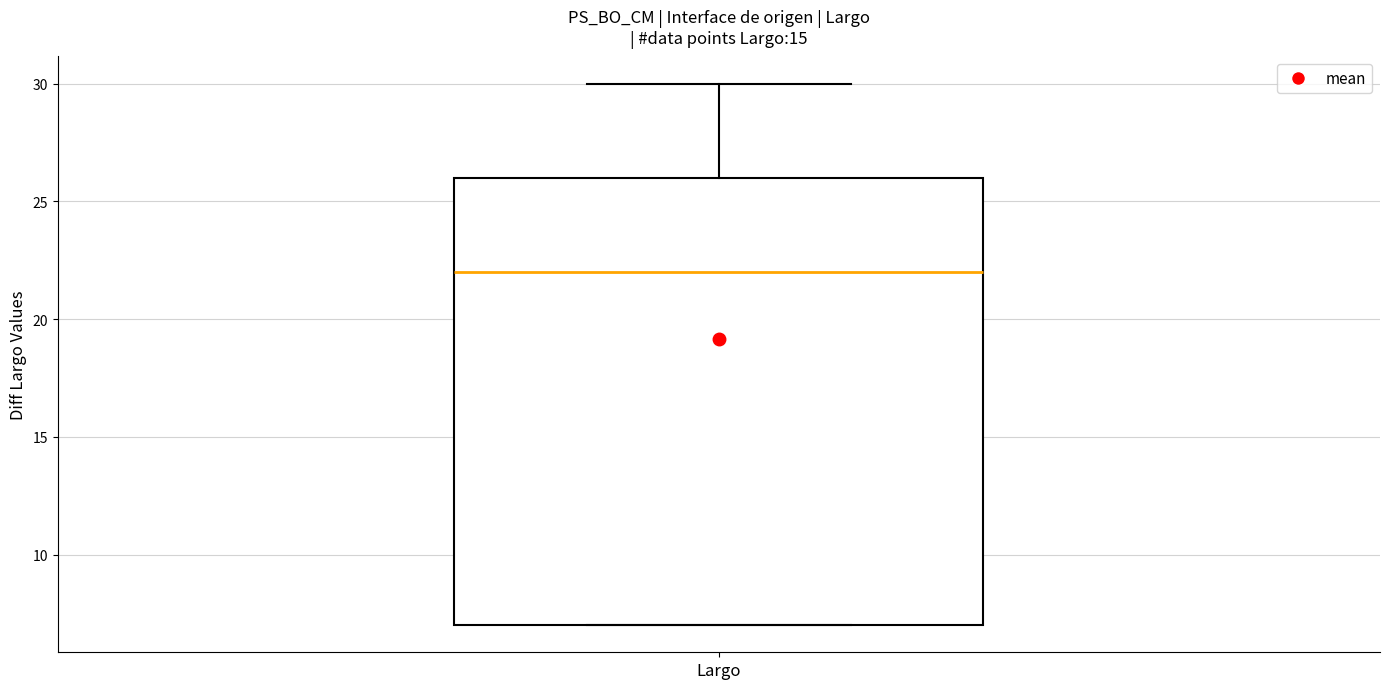

Read this box plot against the y-axis: the position of the median line, the range covered by the box, and the ends of both whiskers. The values are not printed on the chart, so give them approximately, as read against the axis.

median 22, box 7 to 26, whiskers 7 to 30